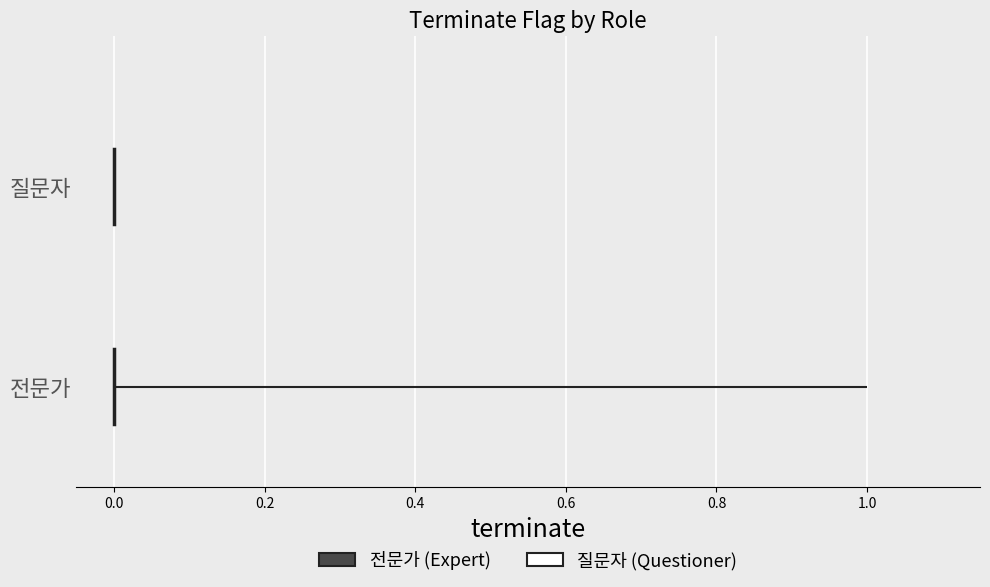

What are all the series names shown in the legend?

질문자, 전문가